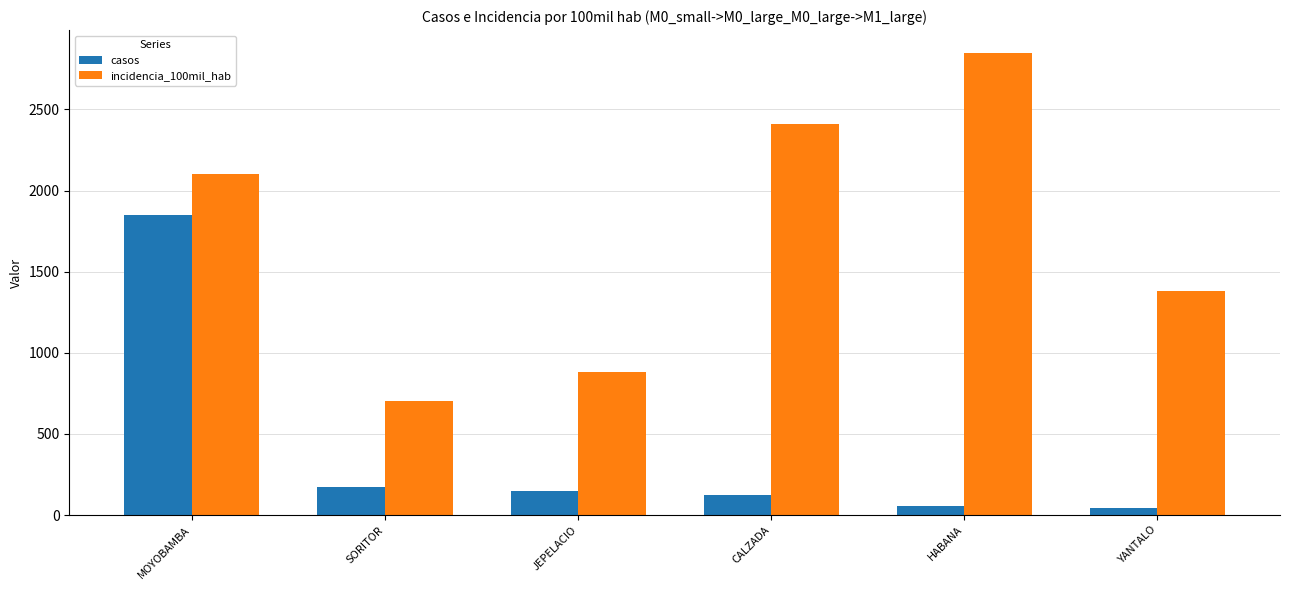

What is the sum of all casos values?

2395.0